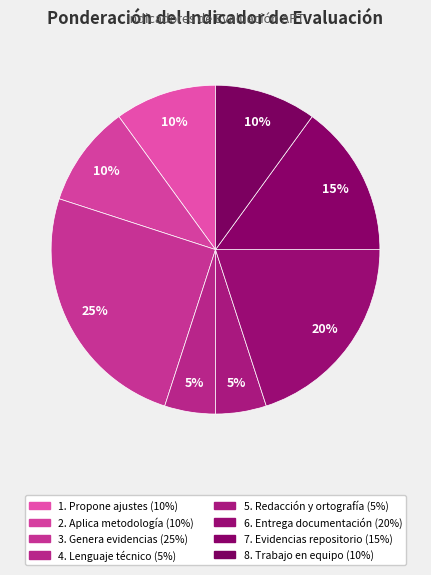

To the nearest percent, what portion does 7. Evidencias repositorio represent?

15%